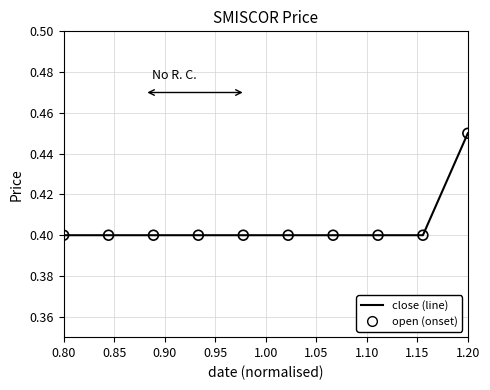

What is the smallest value displayed?

0.4